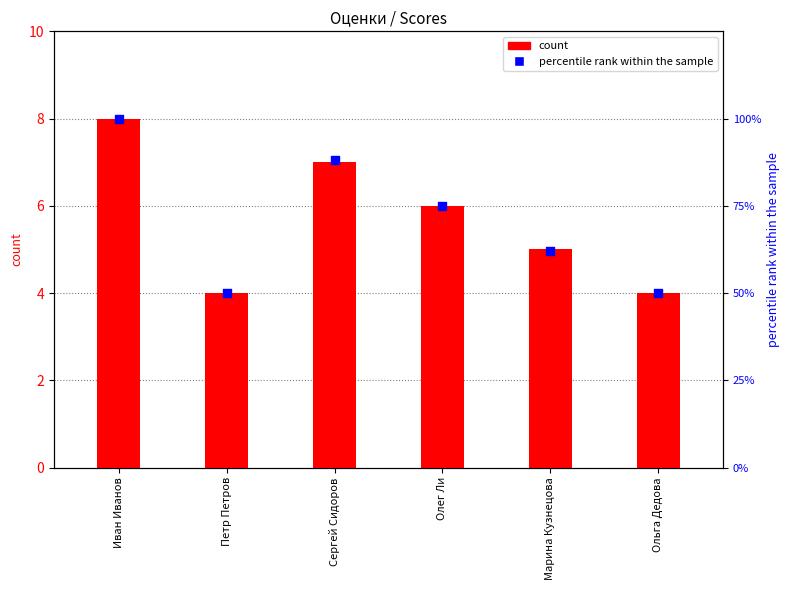

Is the value of percentile rank within the sample at Марина Кузнецова greater than the value of count at Петр Петров?

Yes